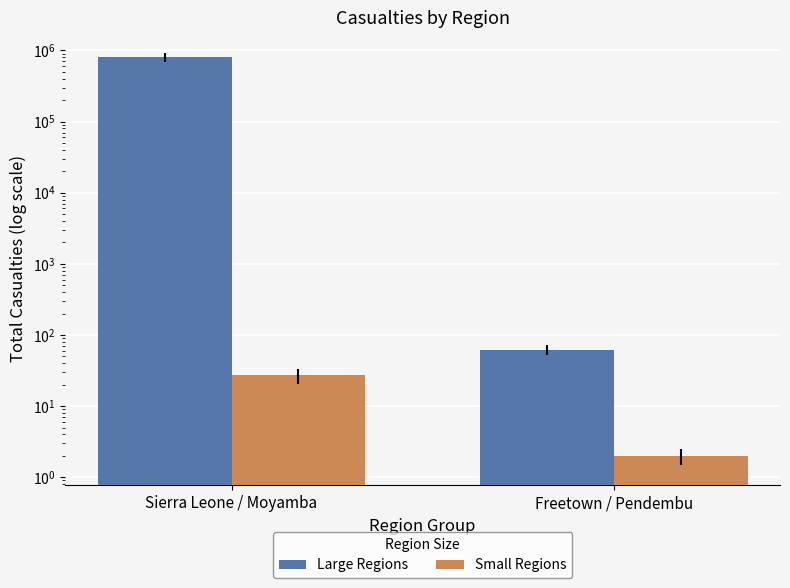

At which category is the sum across all series the highest?

Sierra Leone / Moyamba